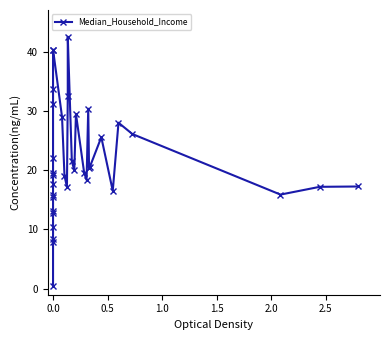

The value at 0.0 is 40.2. True or false?

True